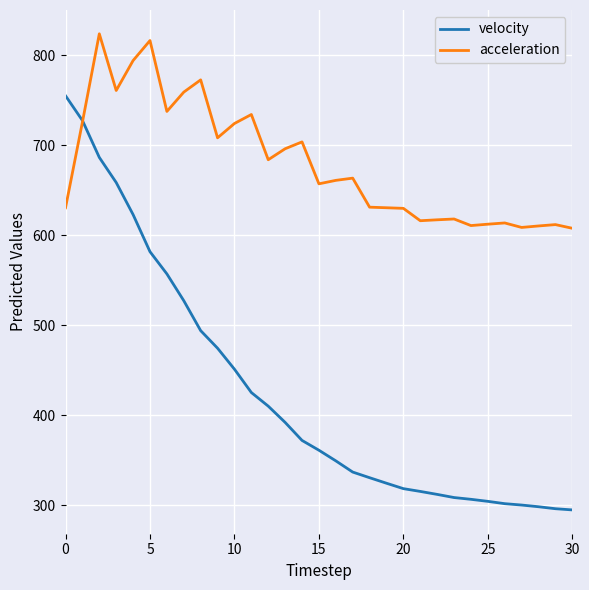

At how many categories does at least one series exceed 574?

31